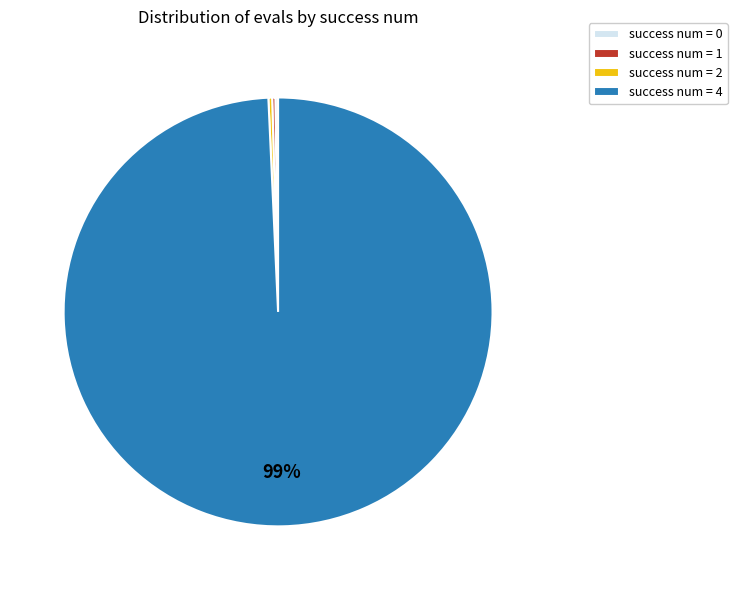

Which slice represents more than half of the pie?

success num = 4